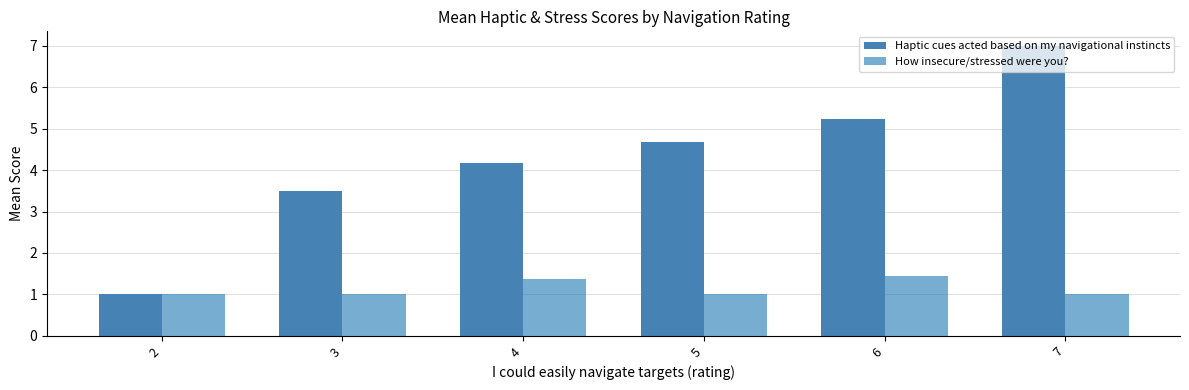

True or false: Haptic cues acted based on my navigational instincts has a value of 1.0 at 2.

True